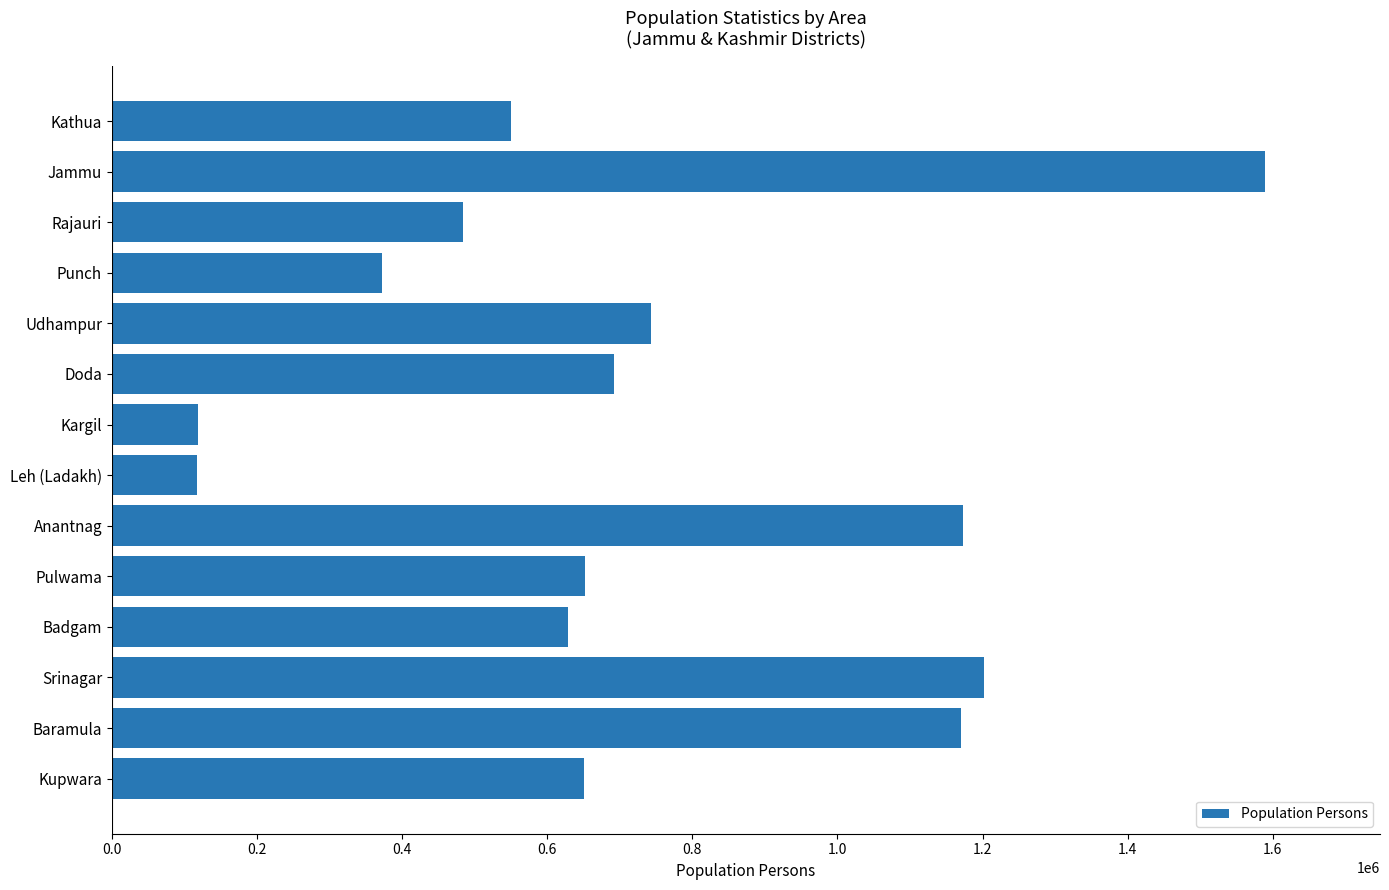

Is it true that the value at Pulwama is 652607?

True